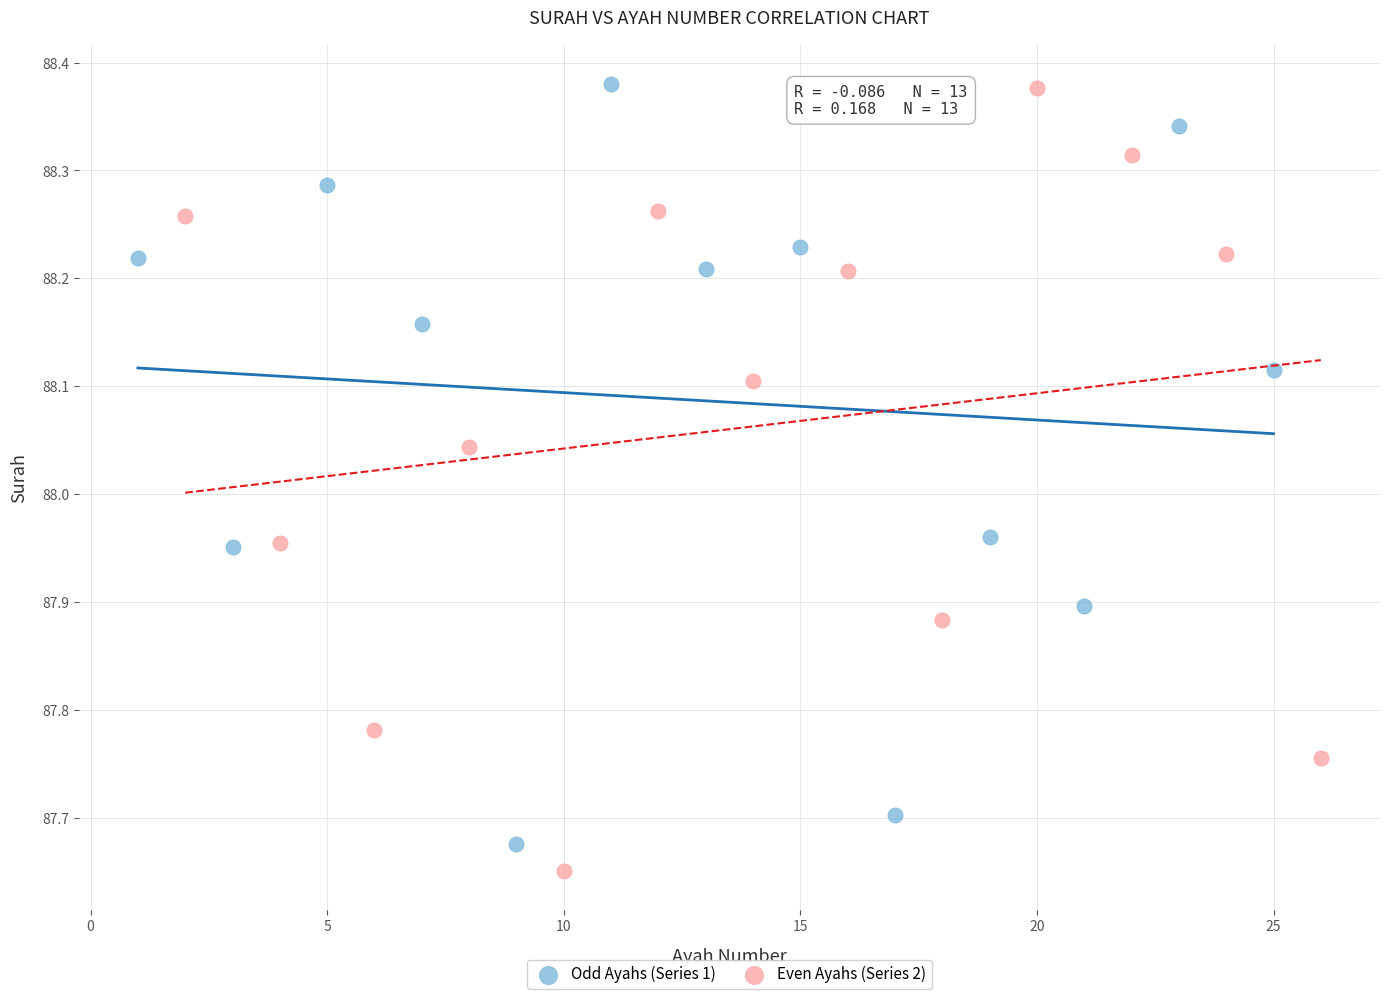

What are all the series names shown in the legend?

Odd Ayahs (Series 1), Even Ayahs (Series 2)